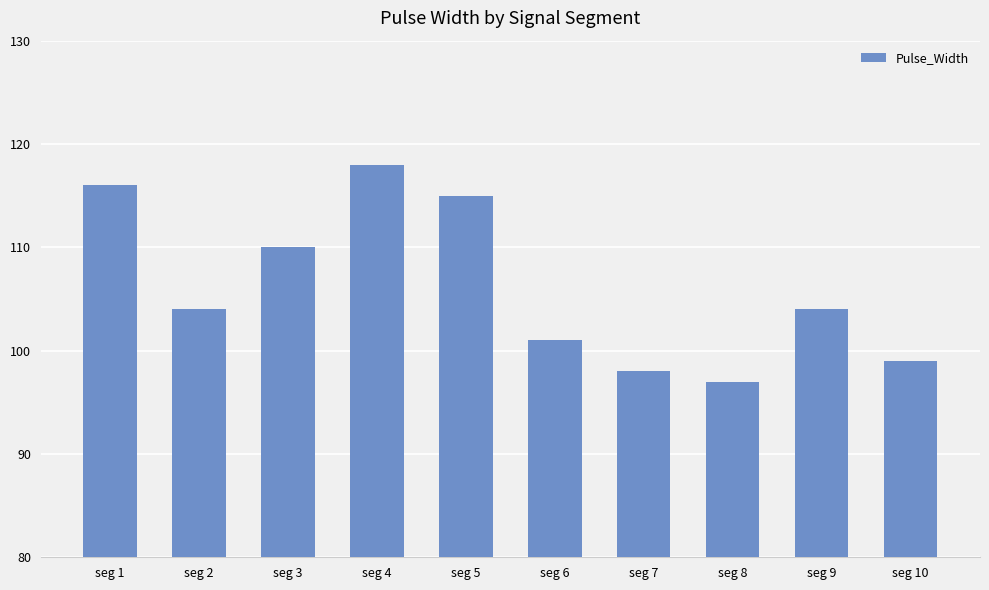

True or false: the data shows 163 at seg 8.

False